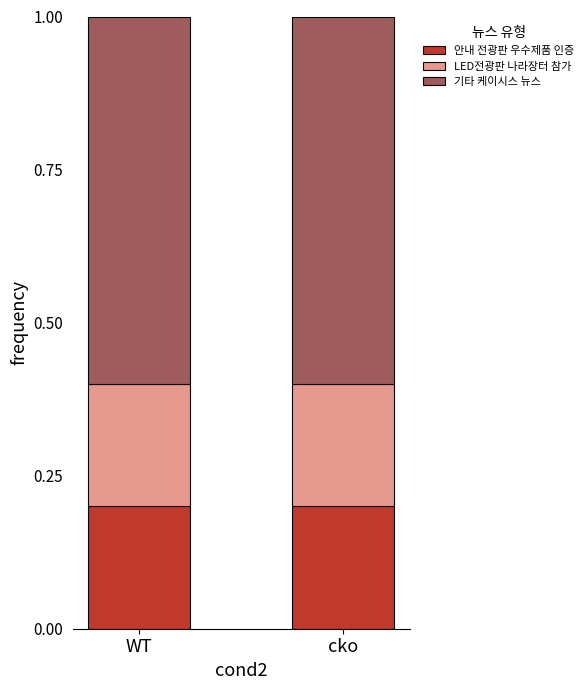

What is the total value across all series at cko?

1.0